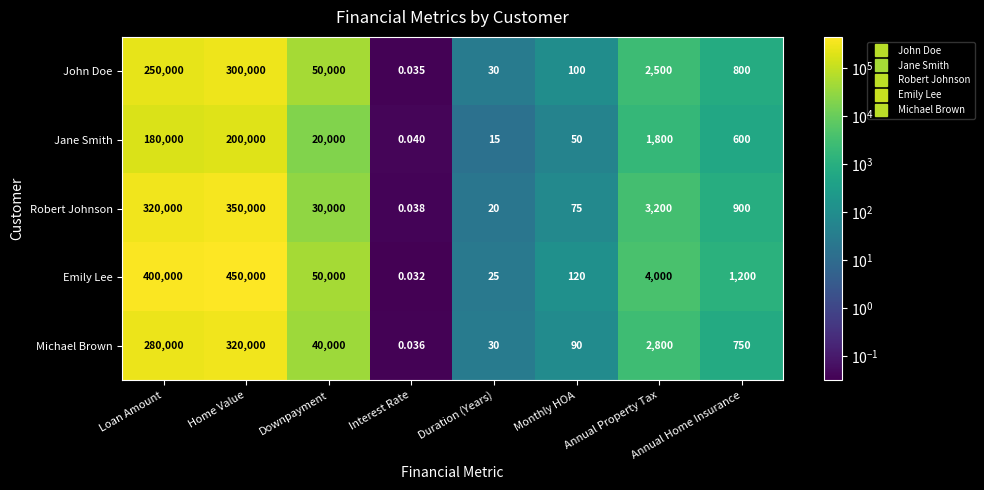

List the series in order of their peak value, highest first.

Emily Lee, Robert Johnson, Michael Brown, John Doe, Jane Smith